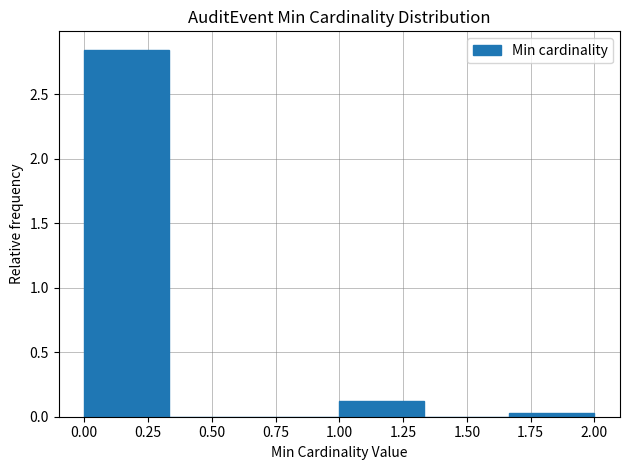

Reading left to right, transcribe this chart: for each bar, give the range it covers on the x-axis and its height. Neither the bar edges nor the heights are printed on the chart, so give them approximately, as read against the axes.

0.00 to 0.35: 2.85
0.35 to 0.65: 0
0.65 to 1.00: 0
1.00 to 1.35: 0.15
1.35 to 1.65: 0
1.65 to 2.00: under 0.05